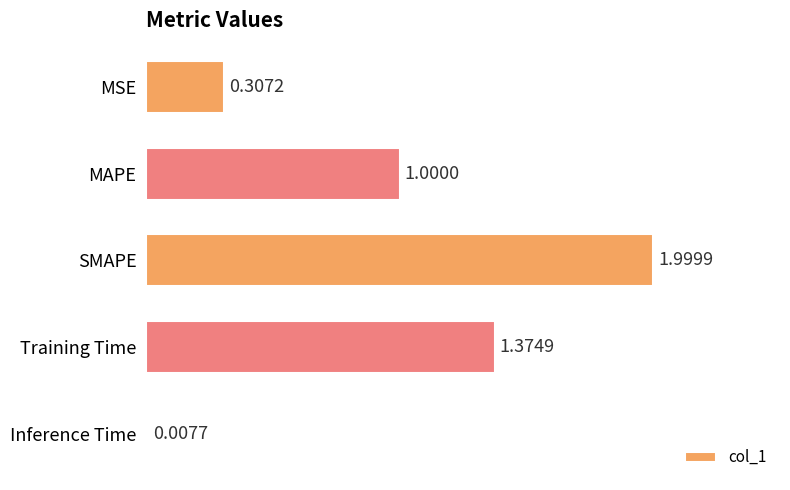

How many categories are shown in the chart?

5